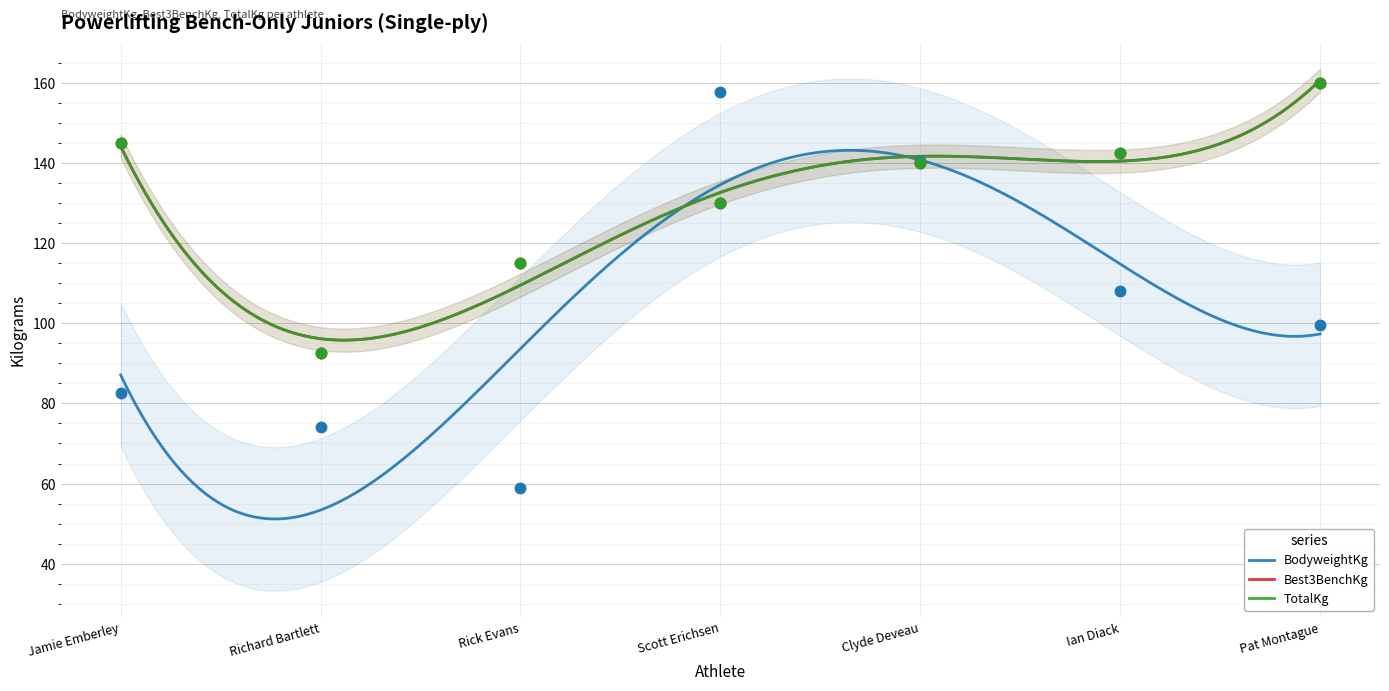

What are all the series names shown in the legend?

BodyweightKg, Best3BenchKg, TotalKg